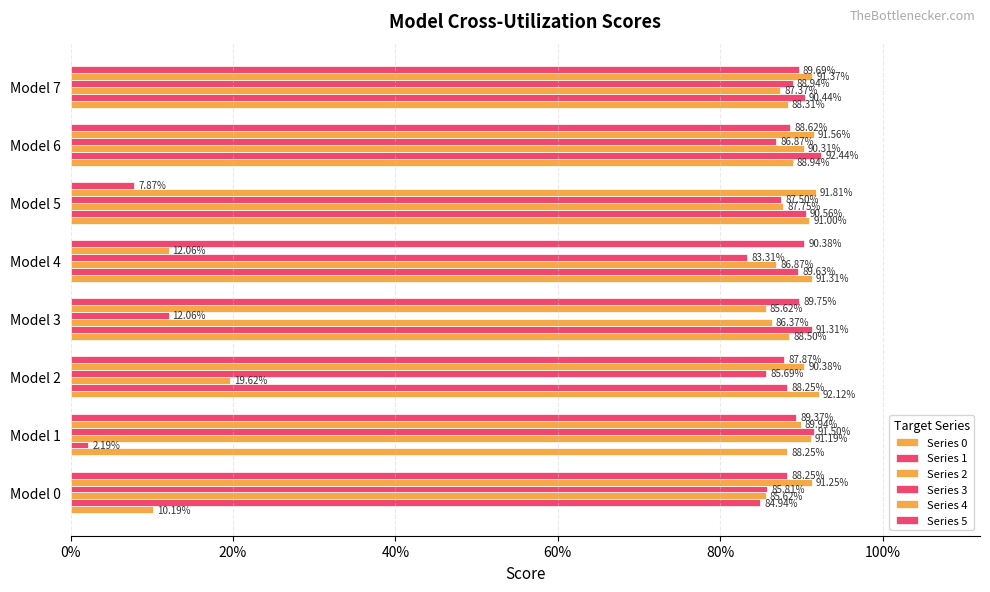

Which series has the largest total across all categories?

Series 4